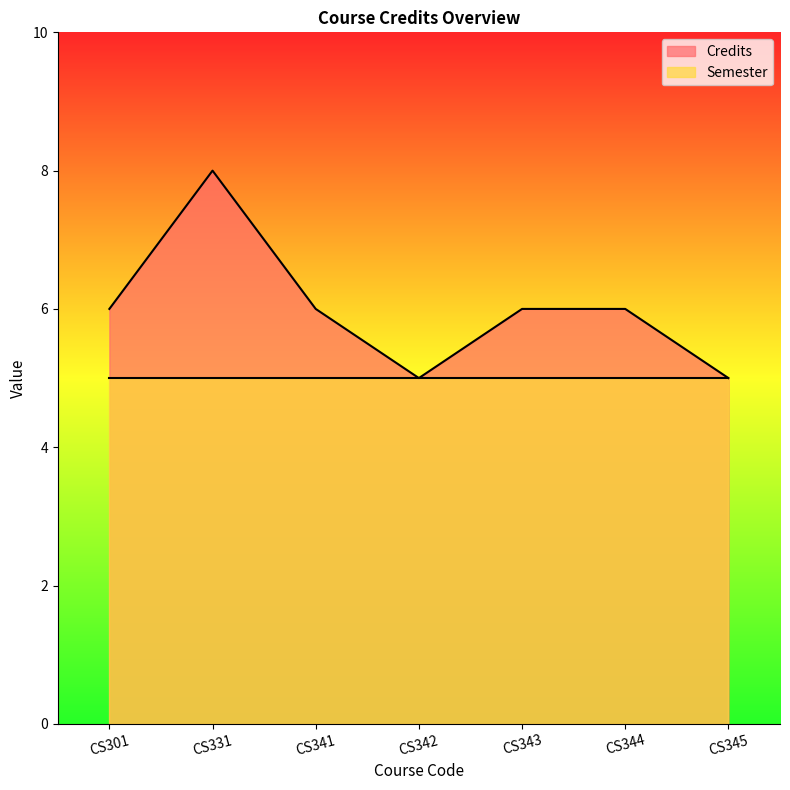

Reading right to left, what are all the values shown in this chart?

5	6	6	5	6	8	6